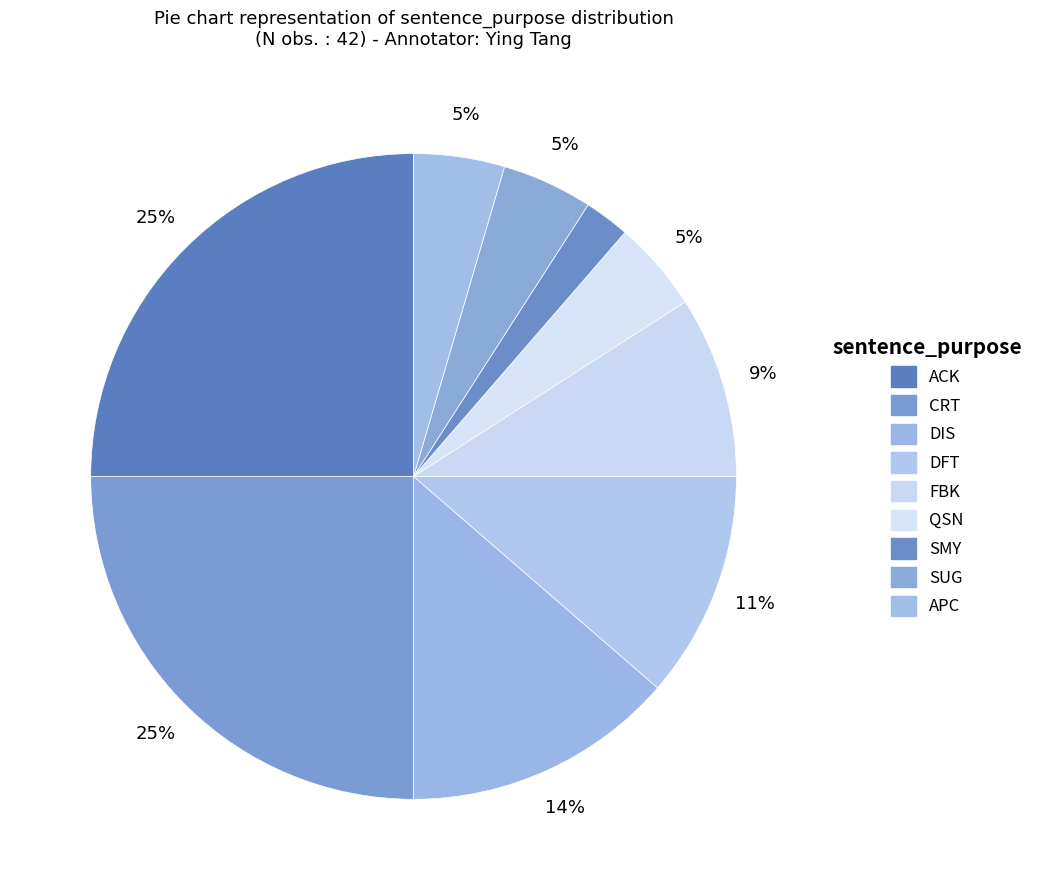

True or false: DFT accounts for 11% of the total.

True